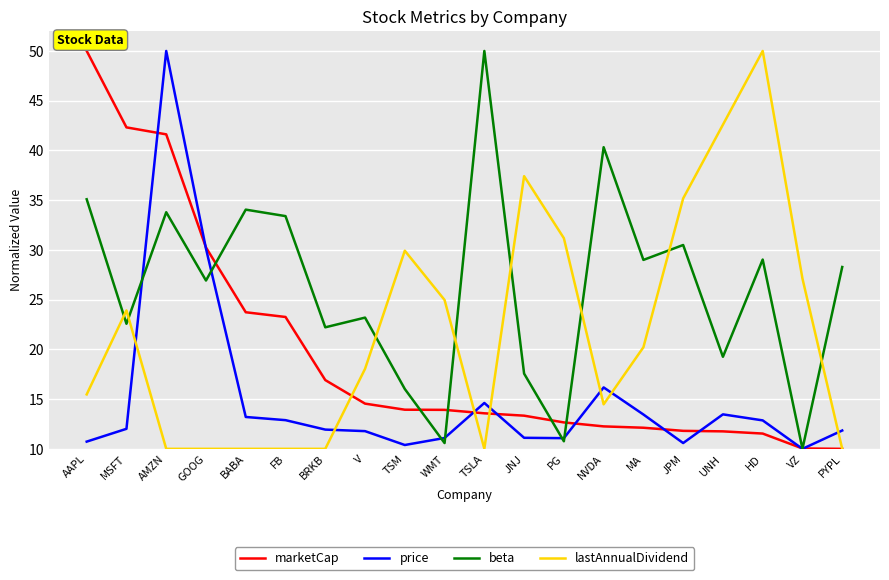

Between BABA and WMT, which series saw the biggest shift?

beta